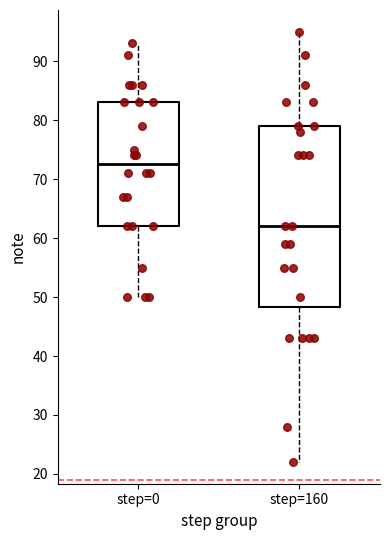

Comparing the boxes themselves (not the whiskers), which one is the tallest?

step=160